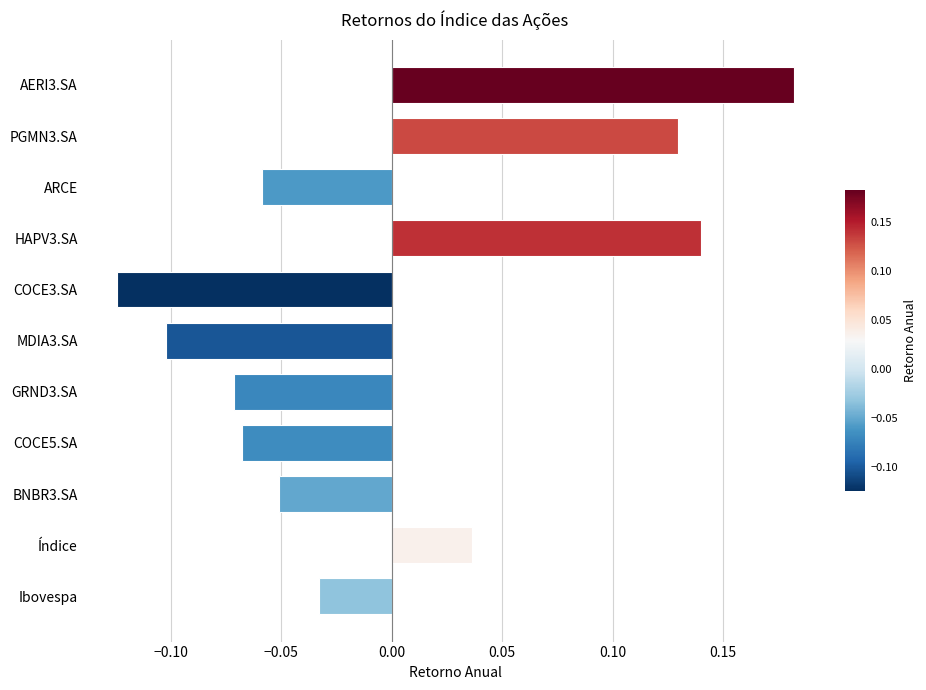

At which category does the chart reach its minimum across all series?

COCE3.SA